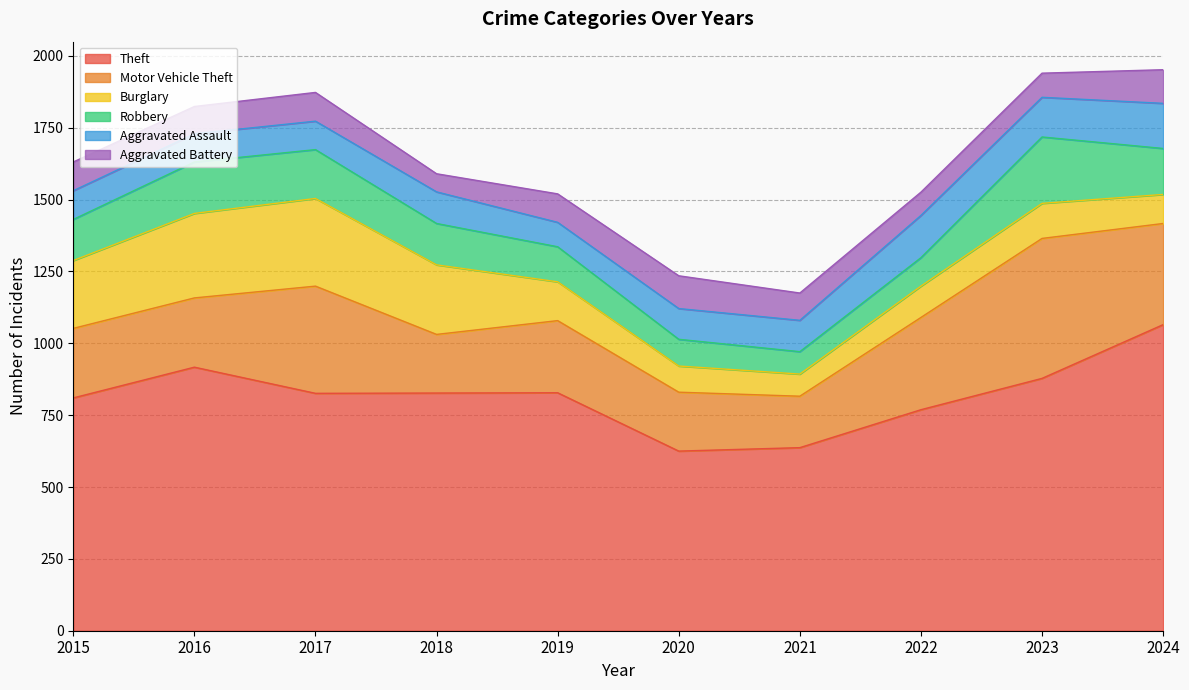

At which category is the sum across all series the highest?

2024